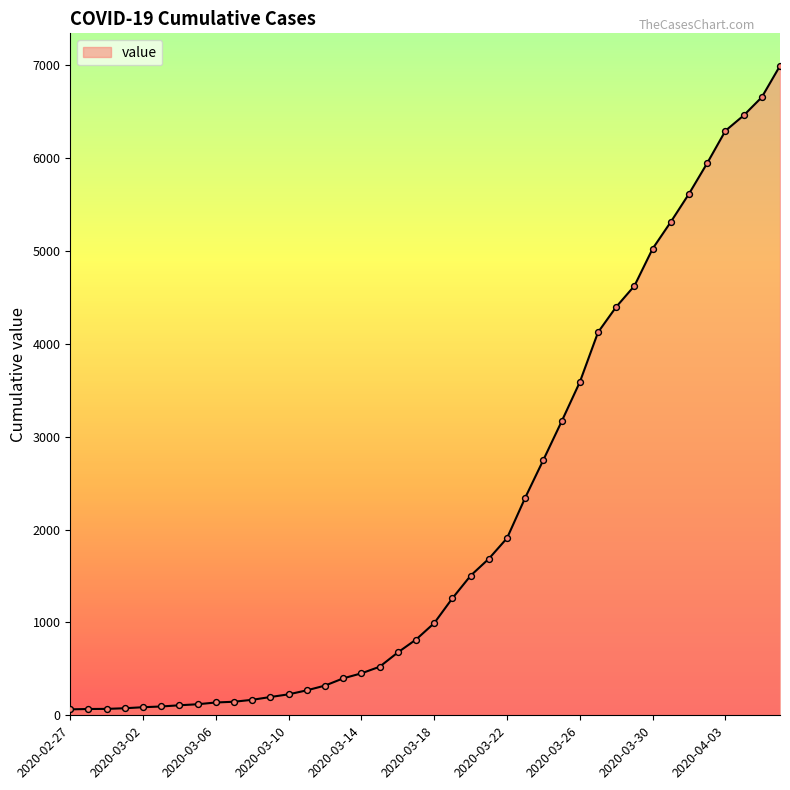

What is the greatest value displayed?

6995